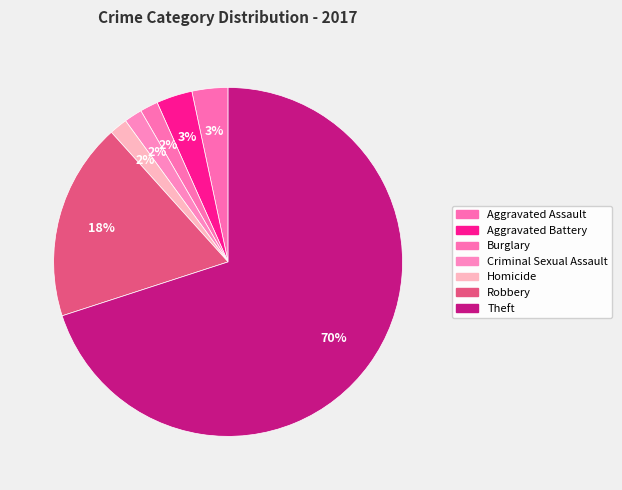

What is the ratio of the value at Robbery to the value at Aggravated Assault?

5.5